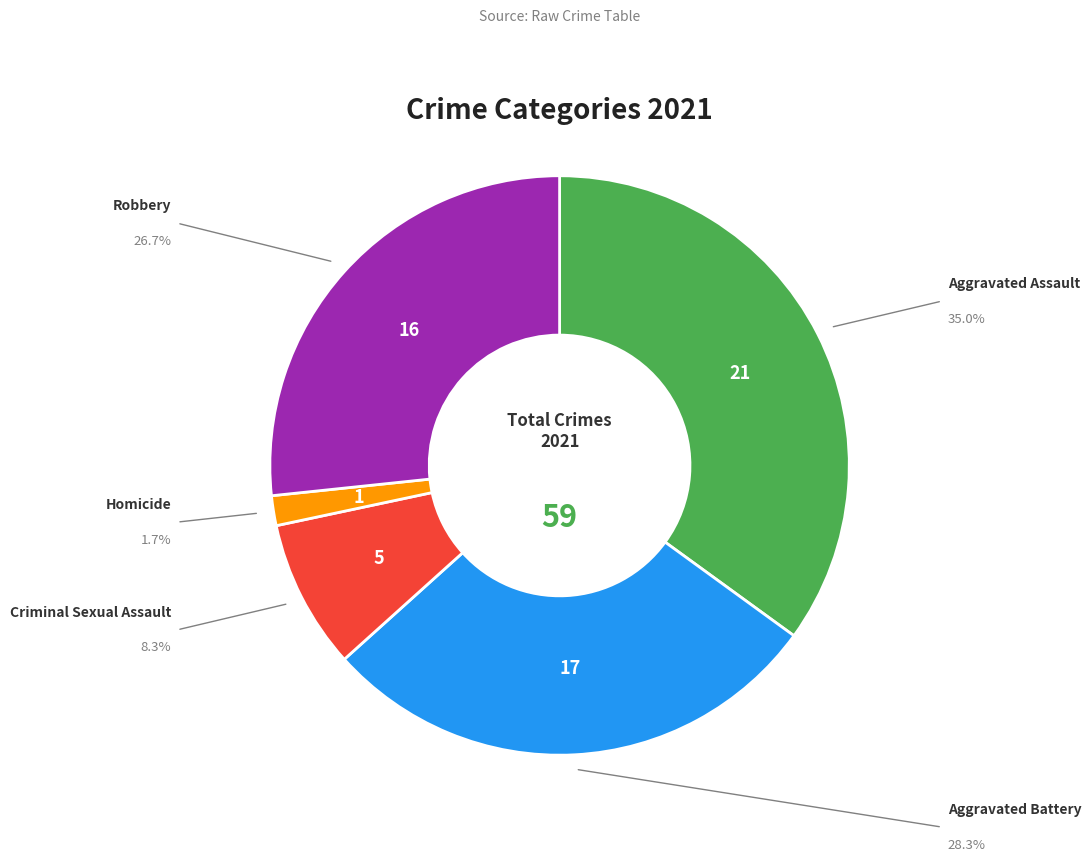

Is there any slice that represents more than half of the pie?

No